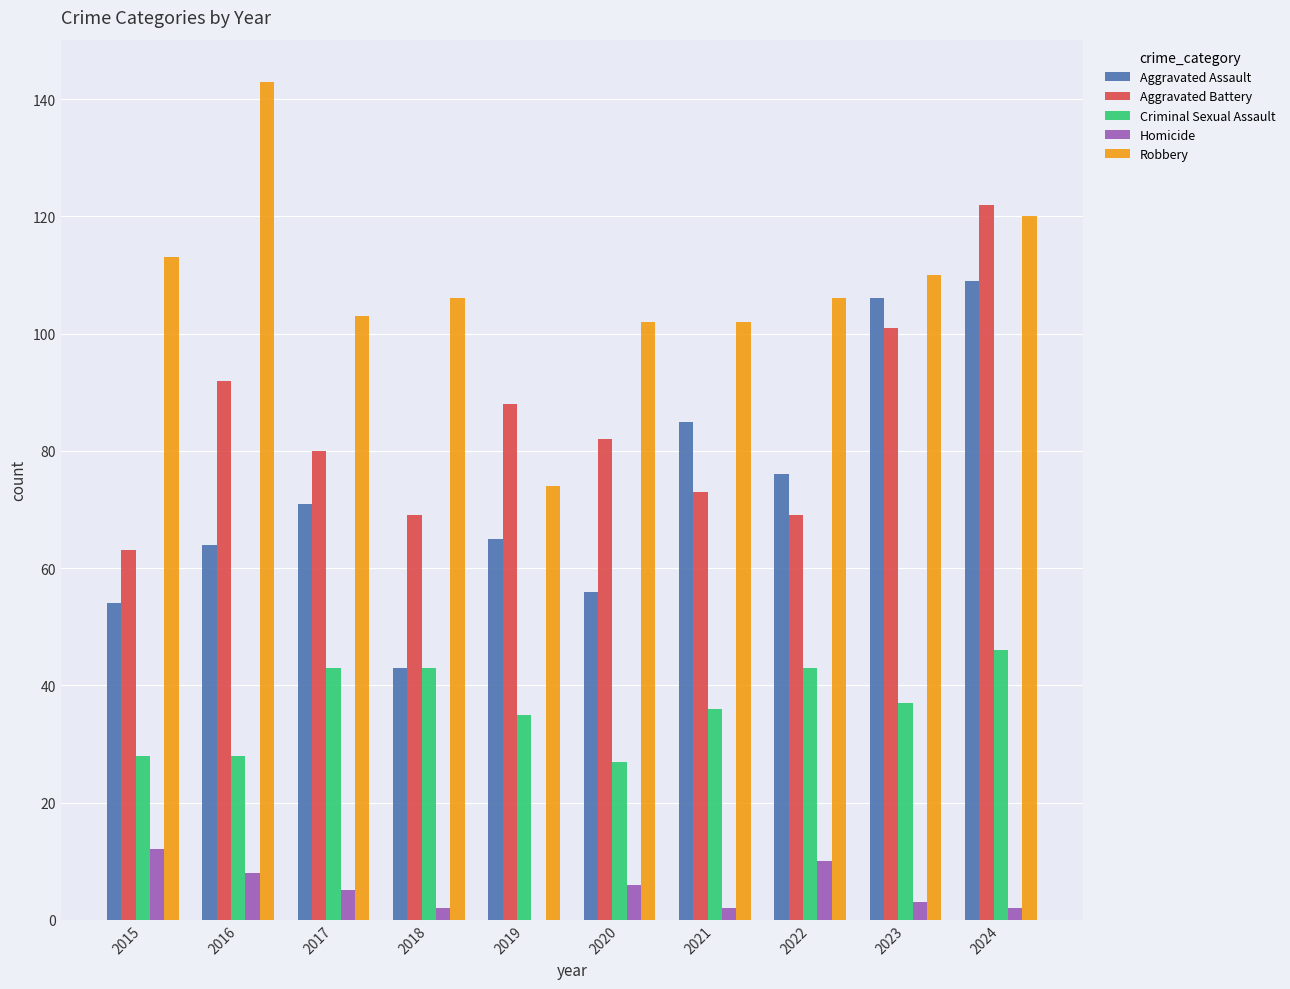

Between 2019 and 2023, which series saw the biggest shift?

Aggravated Assault